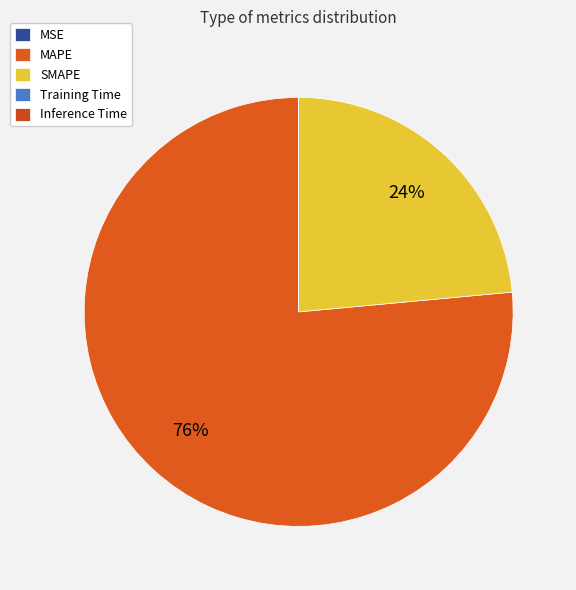

Which slice represents more than half of the pie?

MAPE